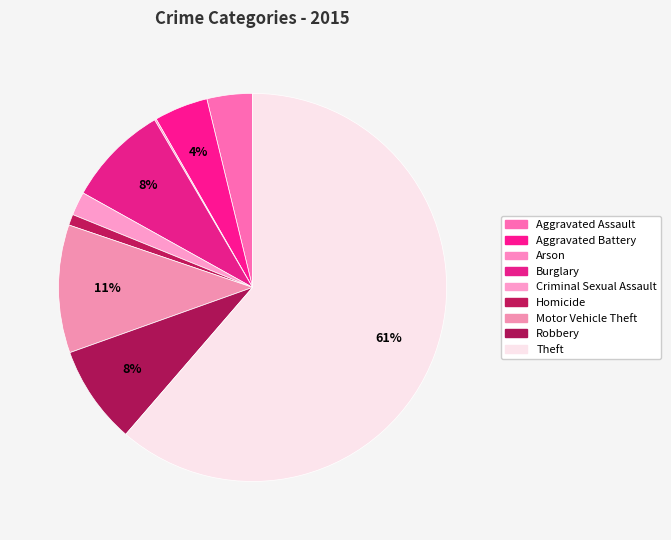

The Homicide slice represents 1% of the pie. True or false?

True